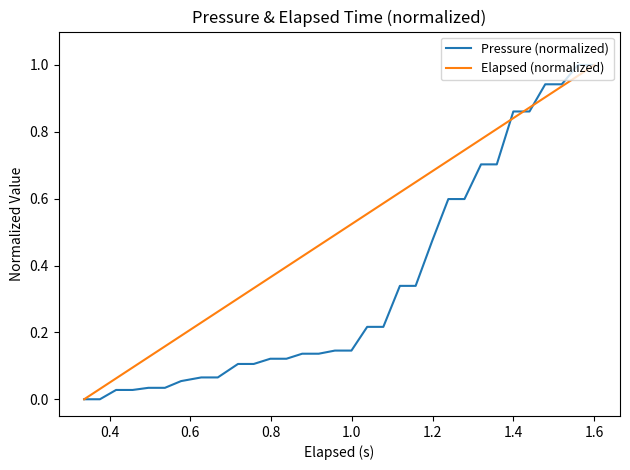

What is the value of the Elapsed (normalized) point at the 5th from the left?

0.1